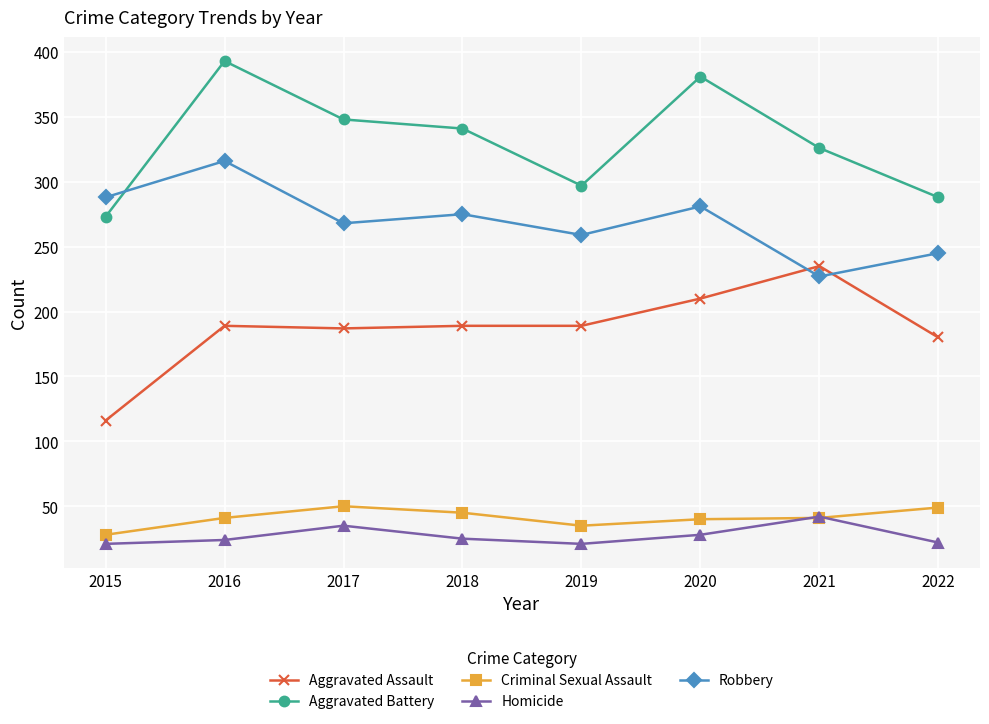

True or false: Criminal Sexual Assault has more than 0 points higher than both neighbors.

True